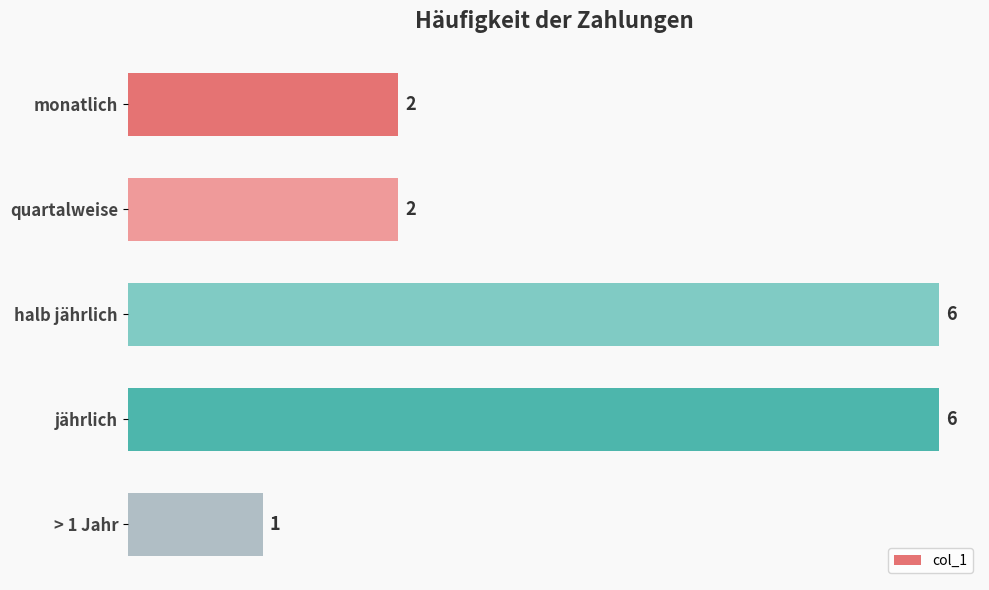

What is the sum of all values?

17